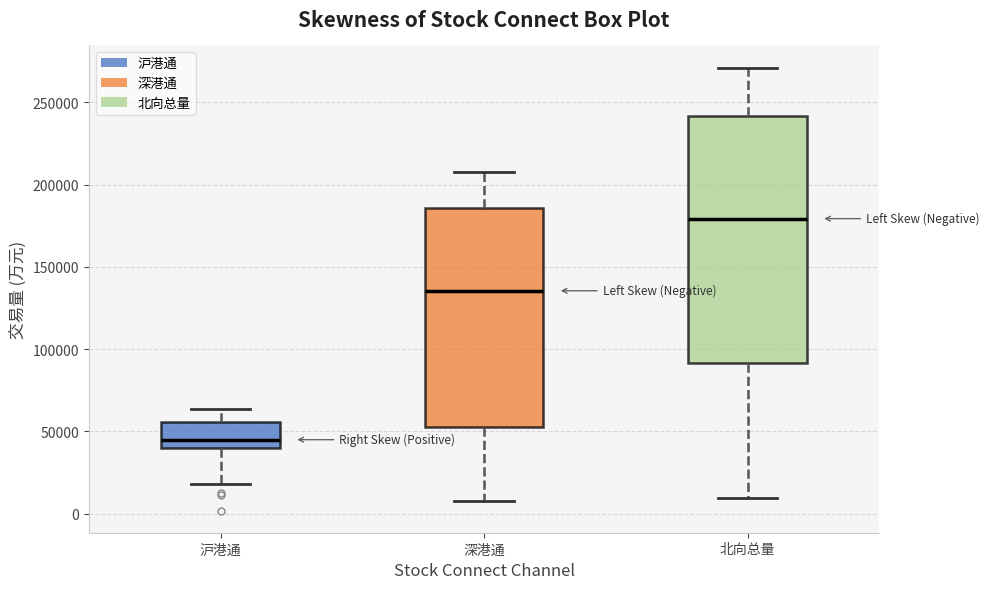

Where does the lower whisker of the box for 沪港通 end on the y-axis? The values are not printed on the chart, so give them approximately, as read against the axis.

20000